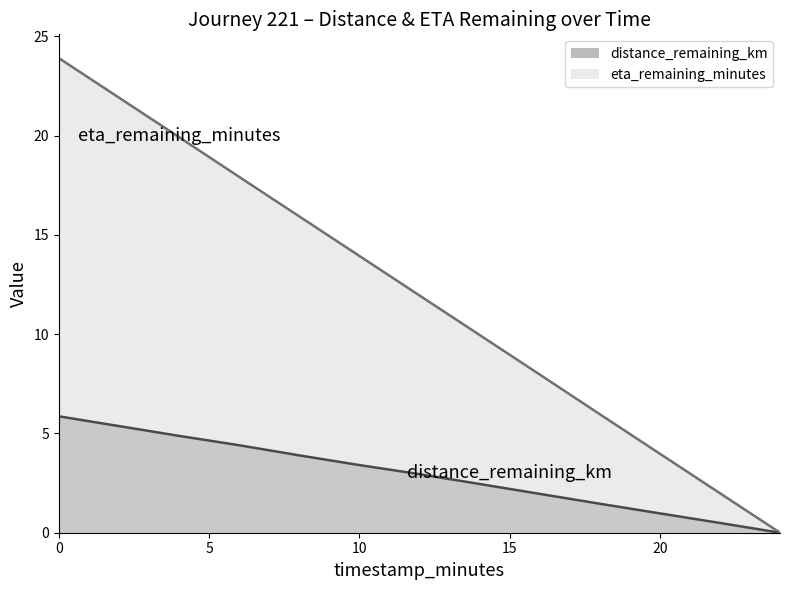

How many data points does each series have?

13